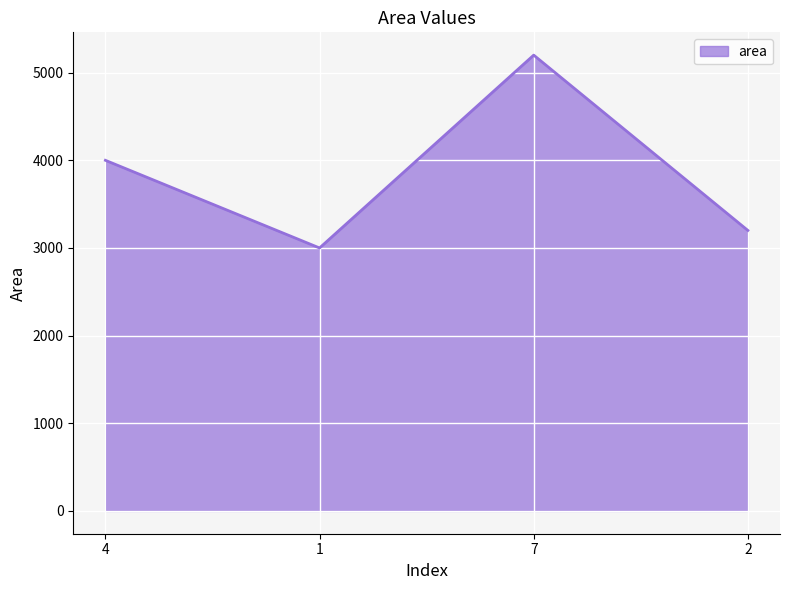

The value at 7 is 7803. True or false?

False